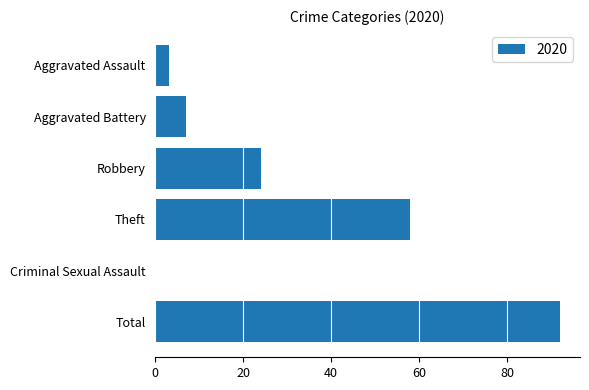

Are the bars horizontal?

Yes